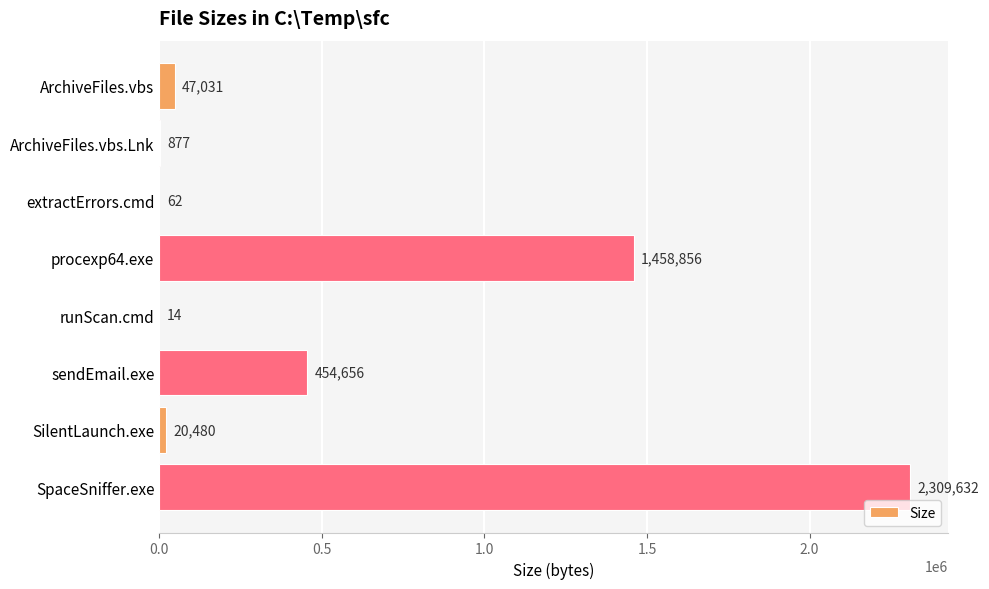

Is it true that the value at ArchiveFiles.vbs.Lnk is 877?

True